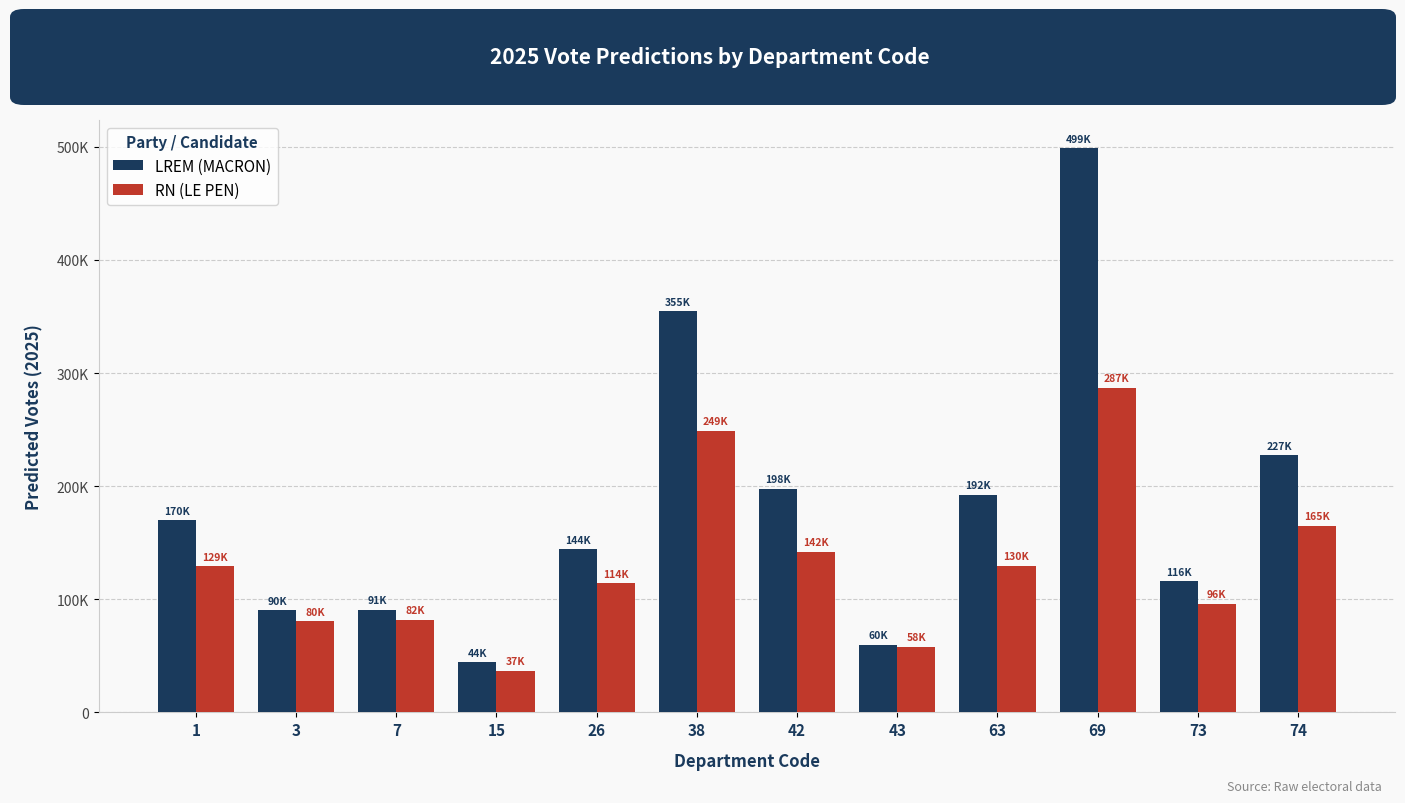

Is the value of RN (LE PEN) at 69 greater than the value of LREM (MACRON) at 7?

Yes